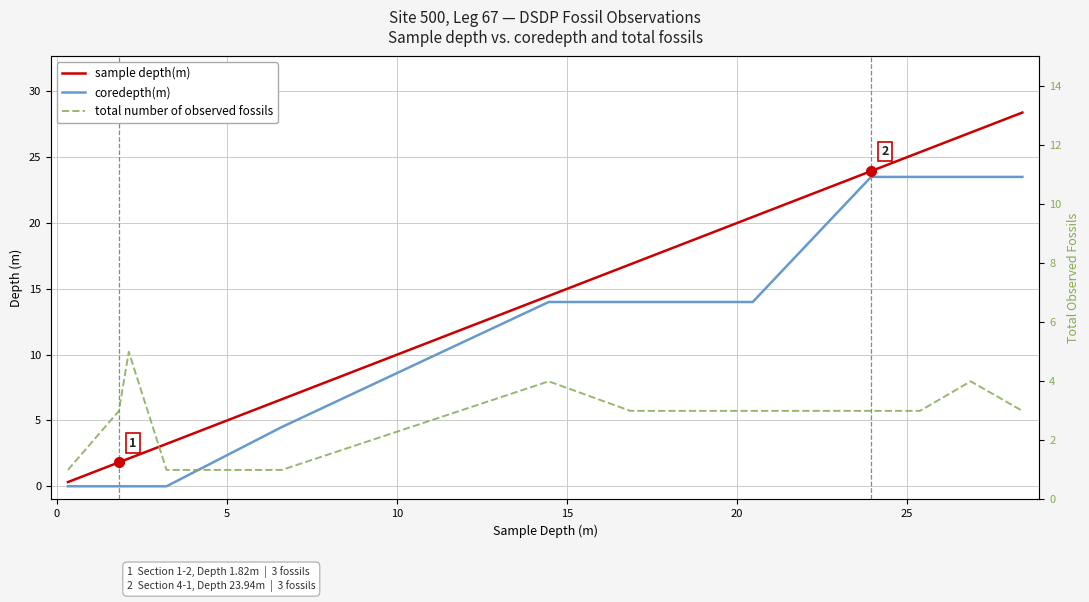

What is the value of the sample depth(m) point at the 3rd from the left?

2.1